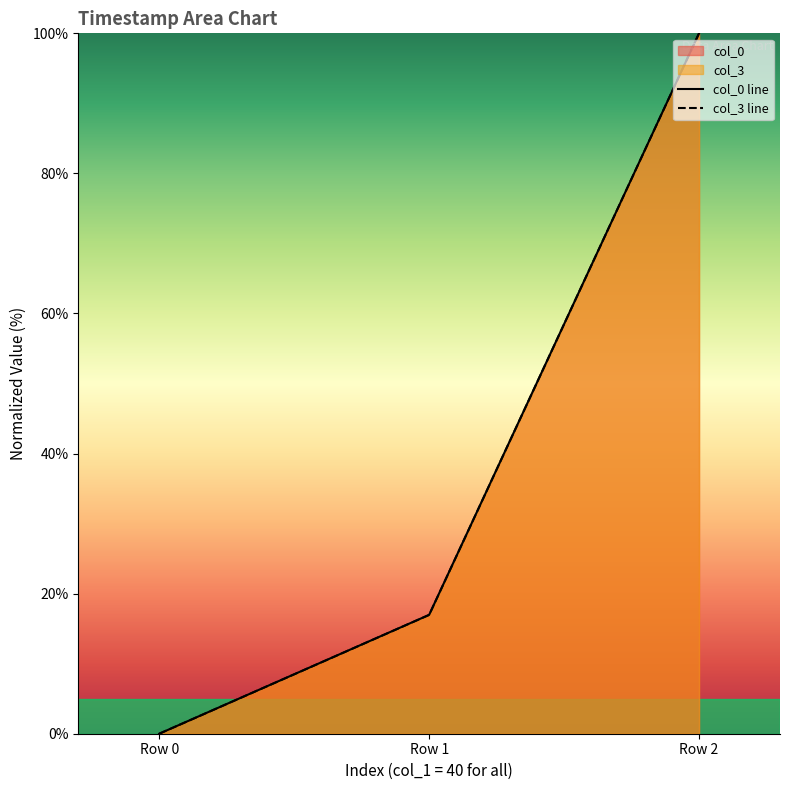

Reading left to right, extract all data points from this chart.

col_0 line: 0.0	17.0	100.0
col_3 line: 0.0	17.0	100.0